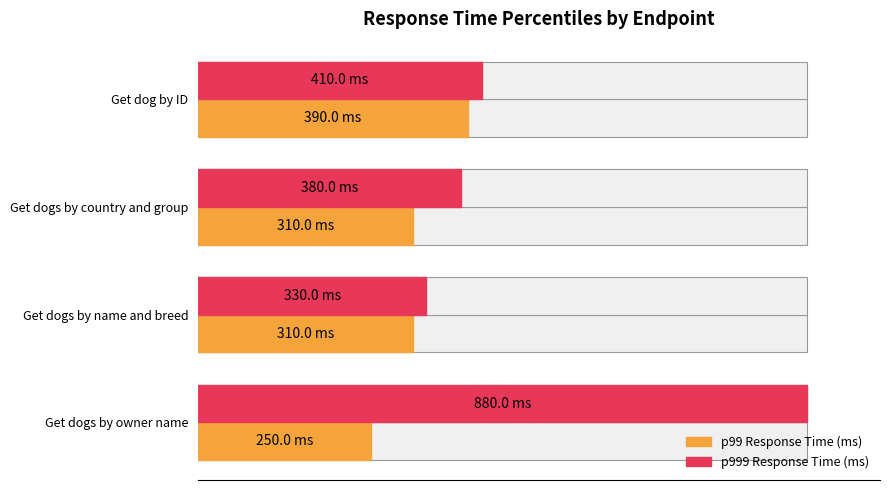

Are the bars horizontal?

Yes